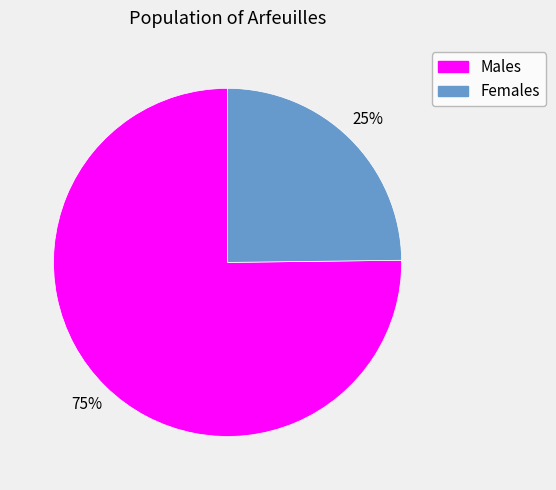

Which slice is the smallest?

Females